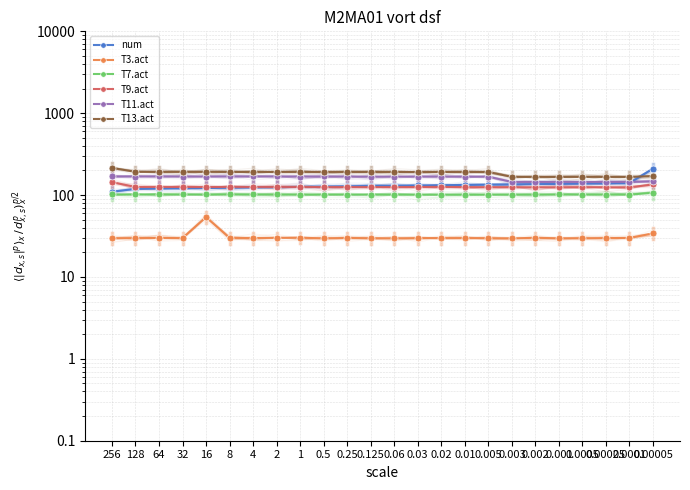

What is the label of the 23rd point from the right?

128